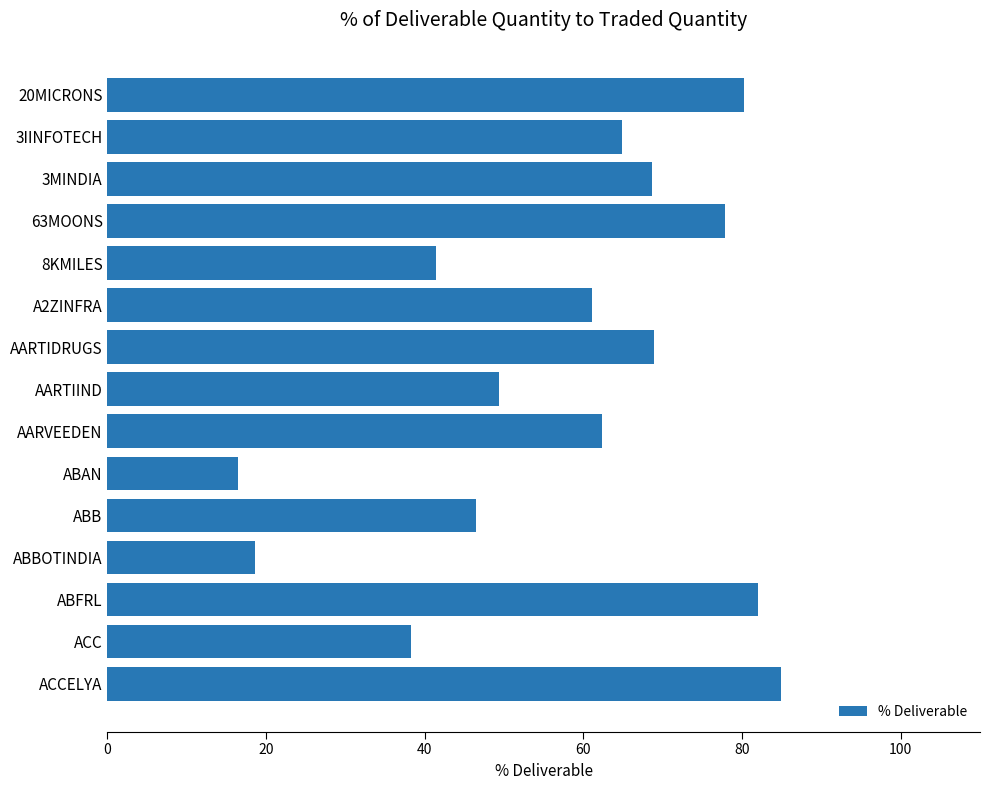

How many data points does each series have?

15